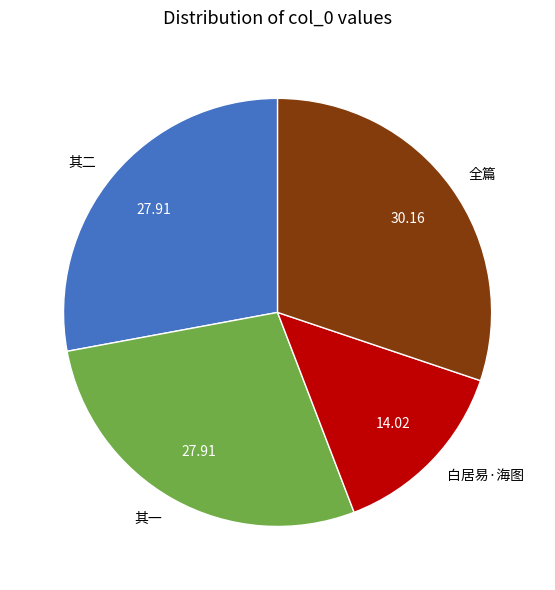

Does 白居易·海图 represent more than half of the total?

No